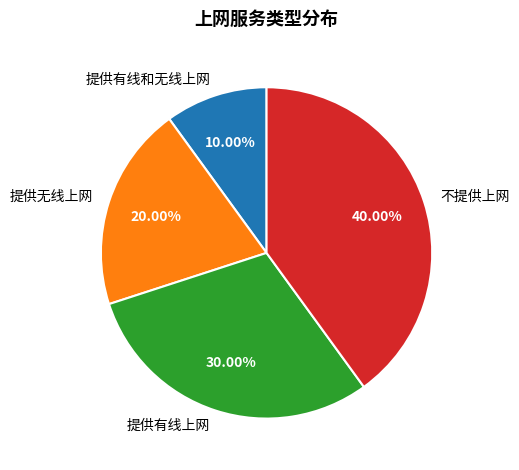

Is it true that 不提供上网 is 51% of the pie?

False